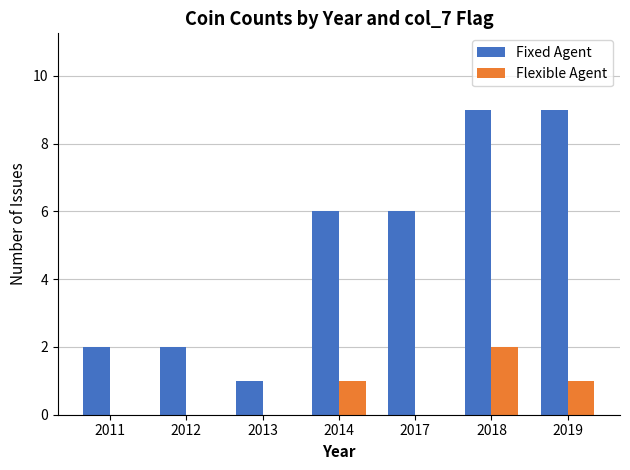

Which series has the largest range (max minus min)?

Fixed Agent